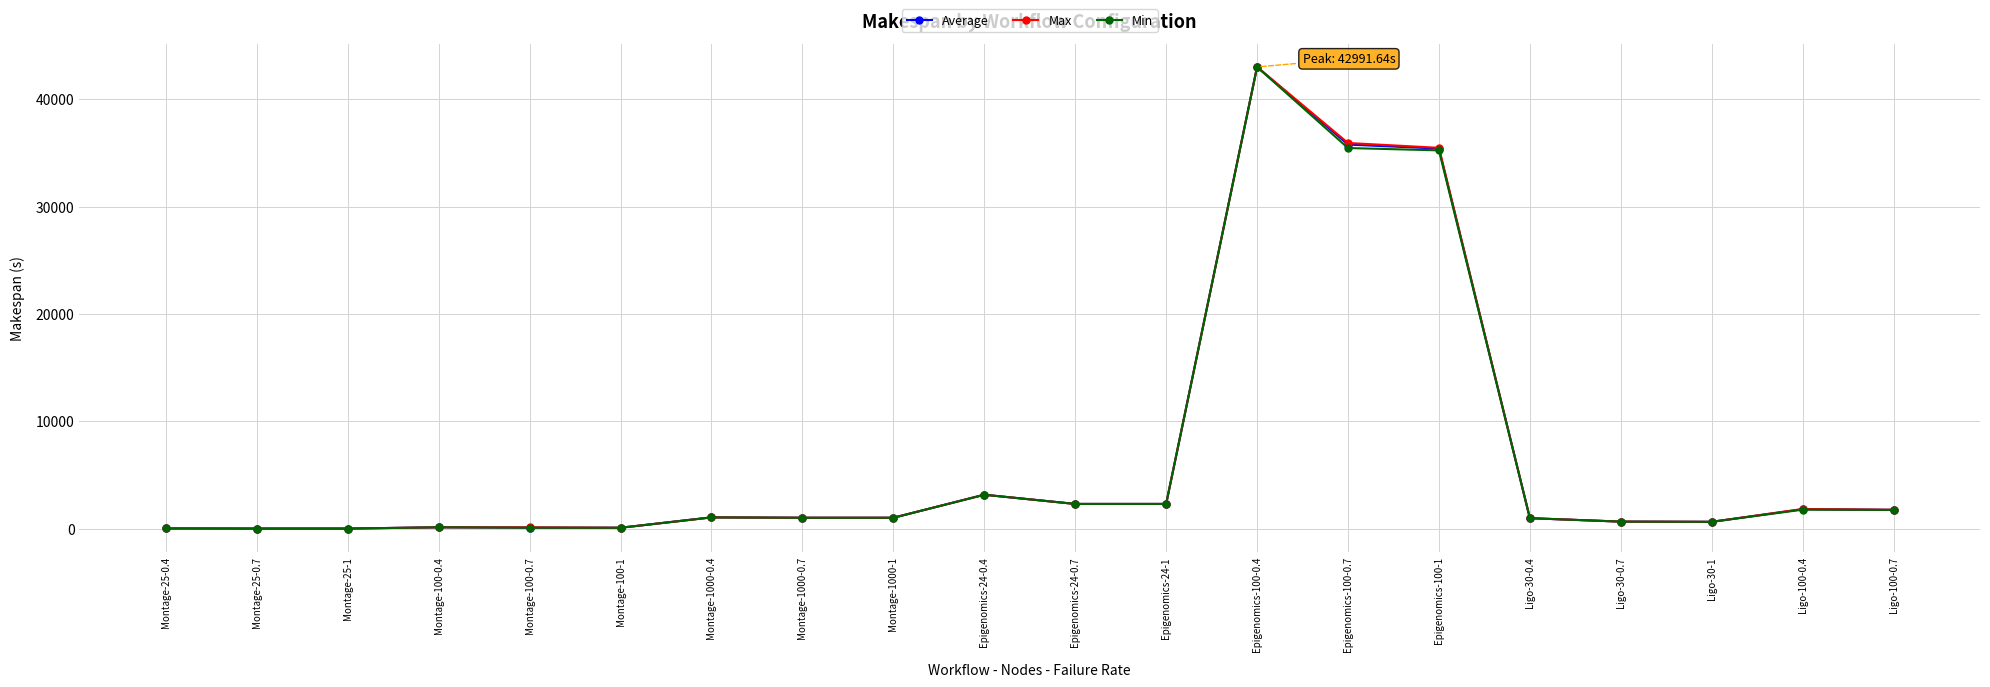

What is the spread (max minus min) of values at Montage-1000-0.7?

0.3